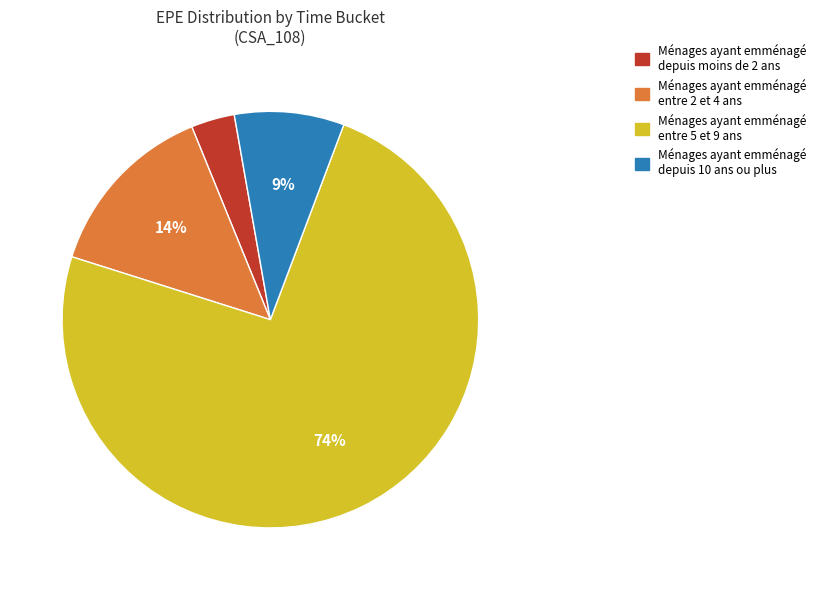

What percentage is the Ménages ayant emménagé entre 2 et 4 ans slice, to the nearest percent?

14%